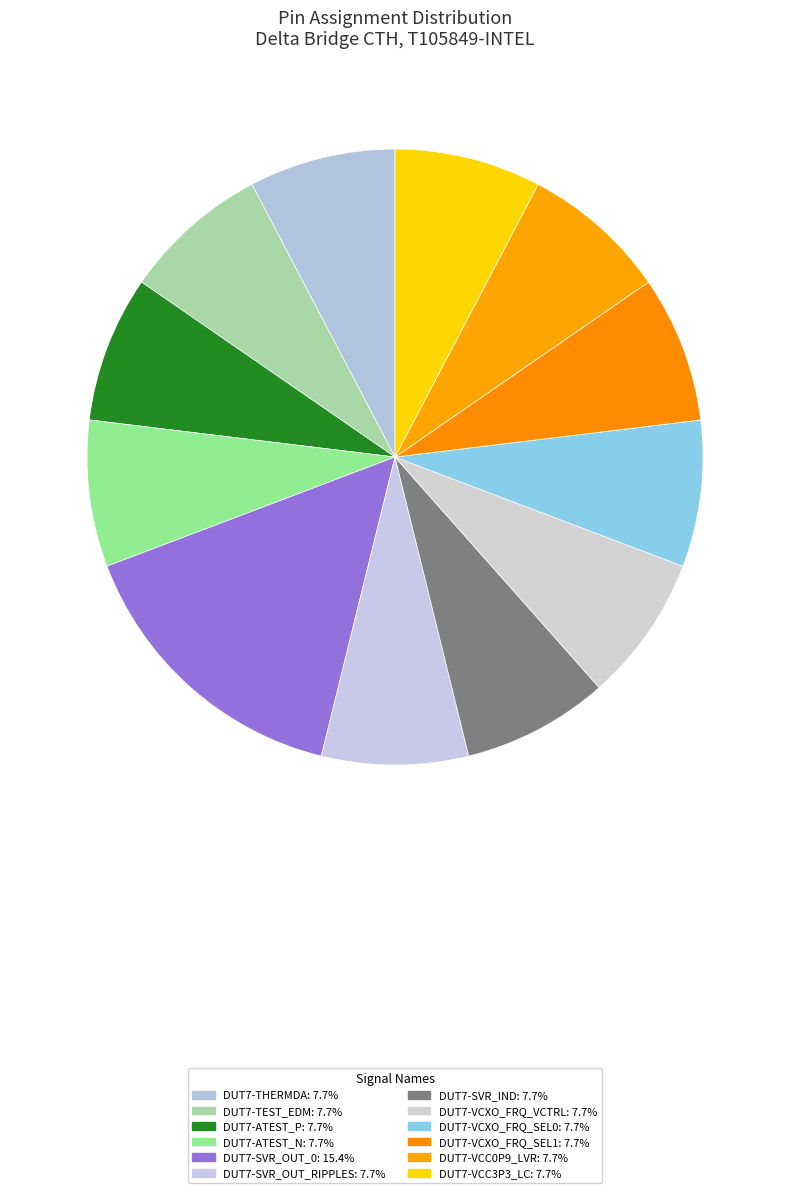

Is it true that DUT7-VCXO_FRQ_SEL1 is 1% of the pie?

False